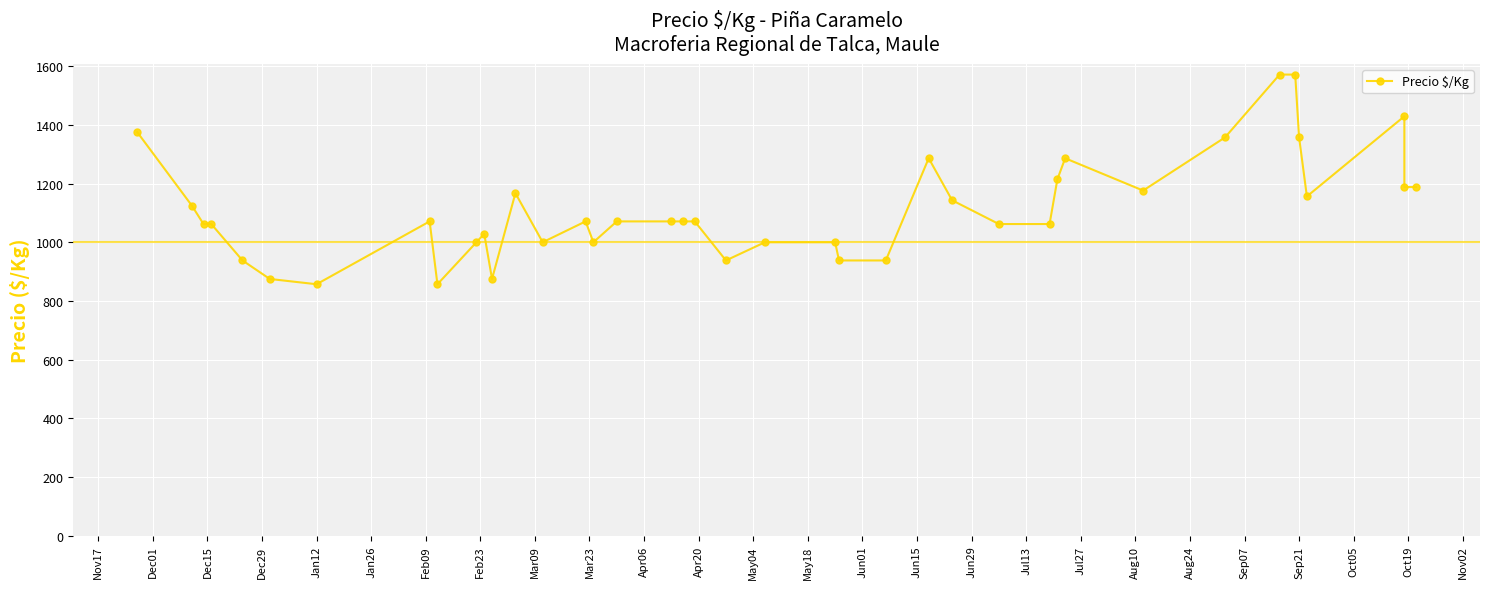

What is the difference between the maximum and second lowest values?

714